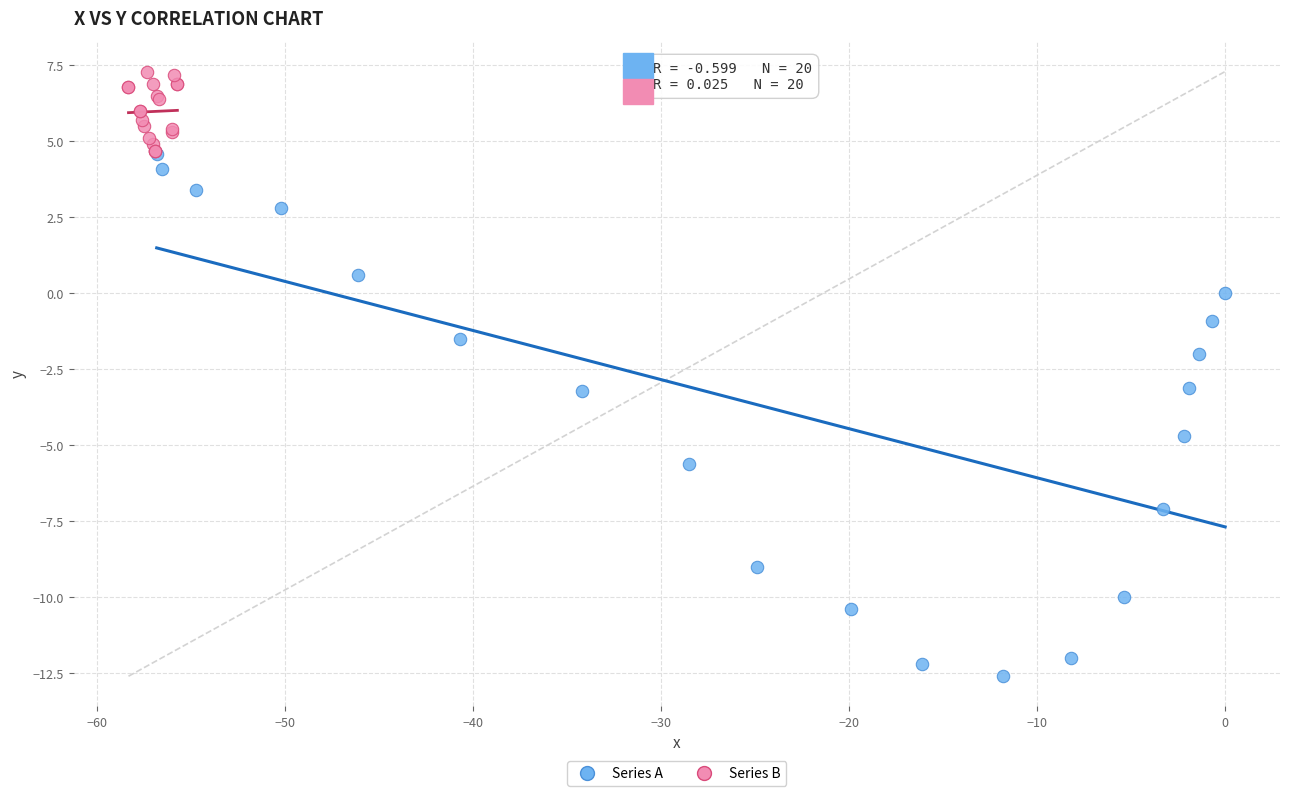

Which series has the largest Y range (max minus min)?

Series A